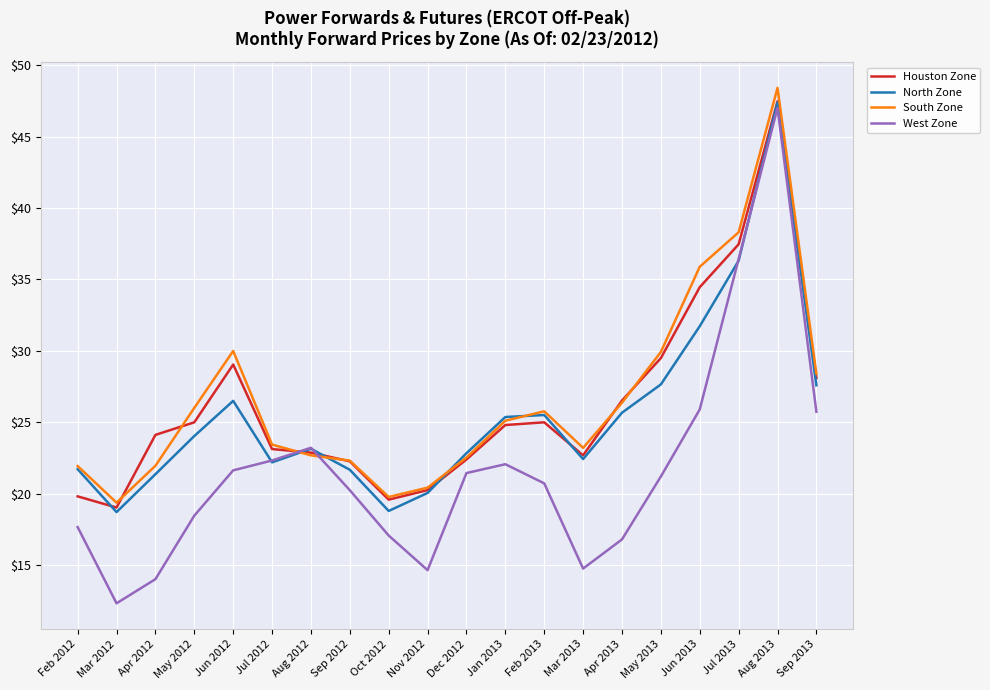

How many interior local peaks does the West Zone series have?

3